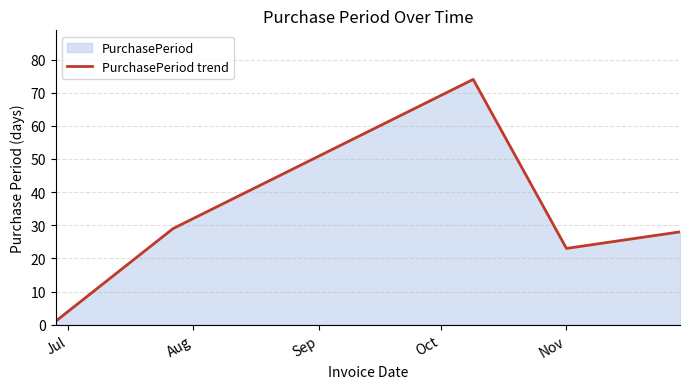

What is the maximum value shown in the chart?

74